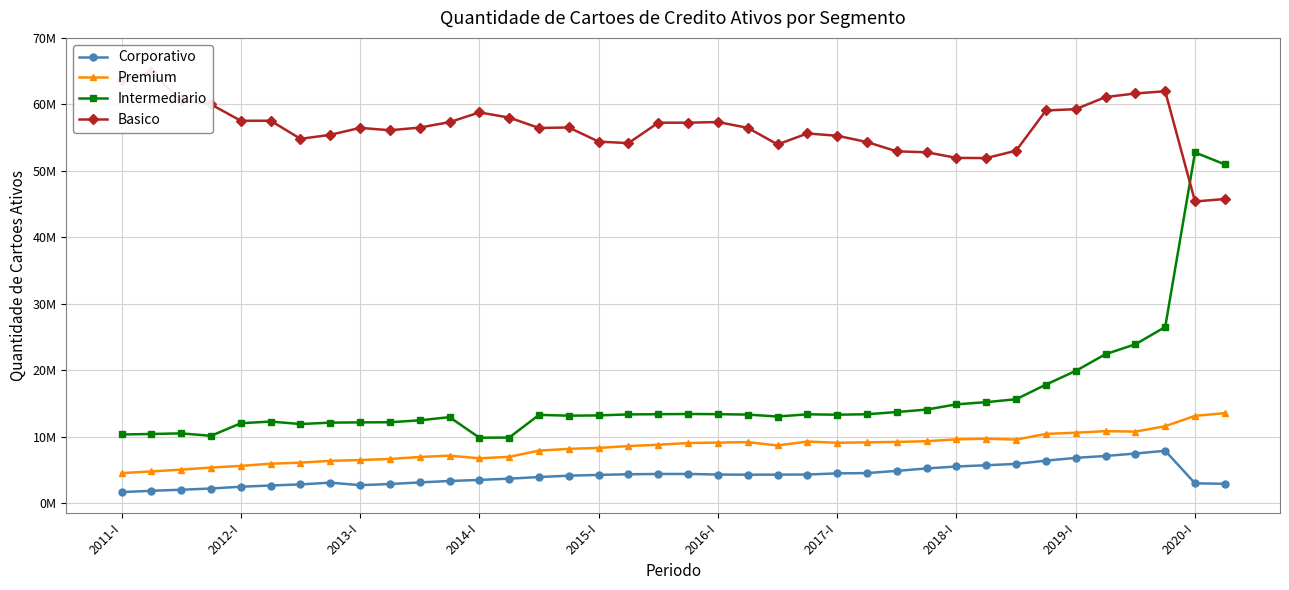

What is the smallest value displayed?

1702046